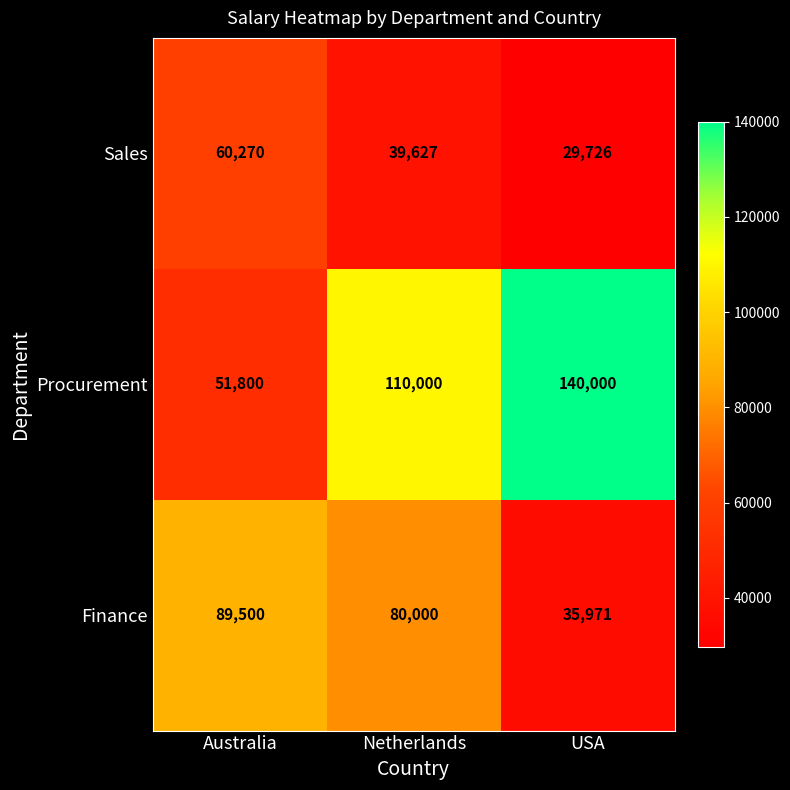

How many categories are shown in the chart?

3